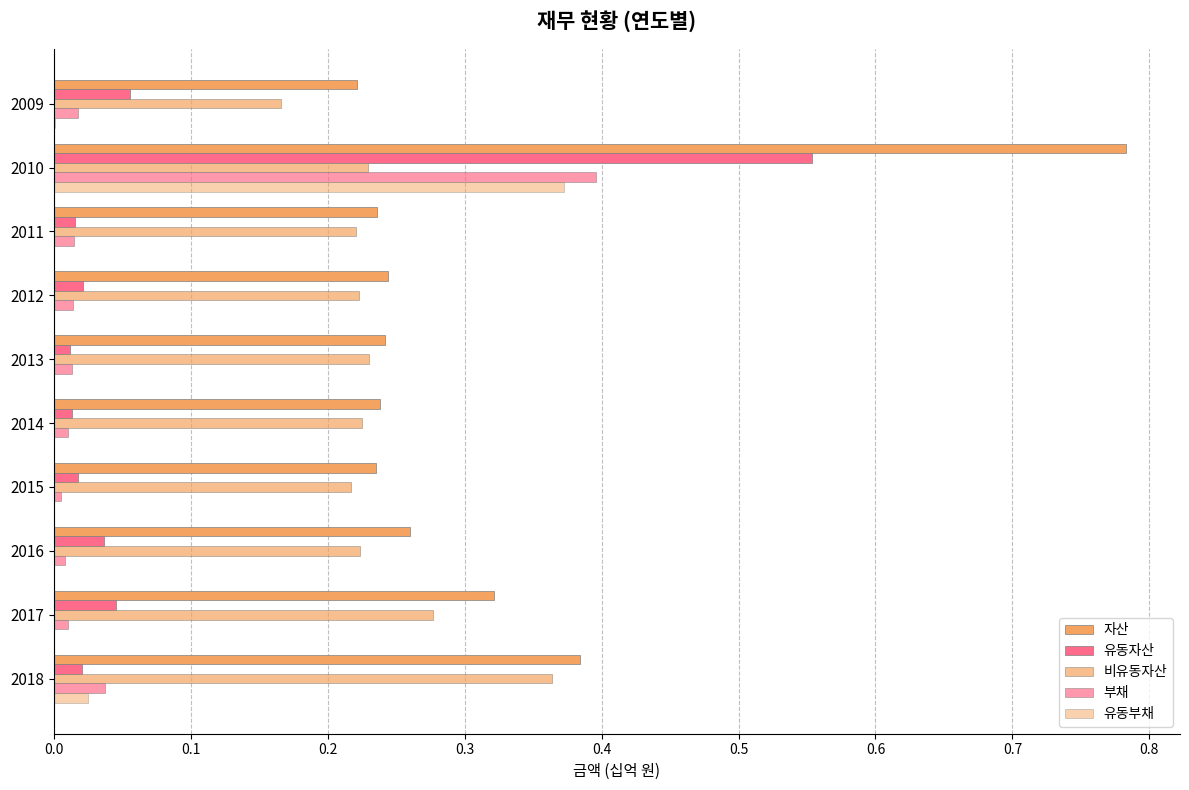

How many categories are shown in the chart?

10